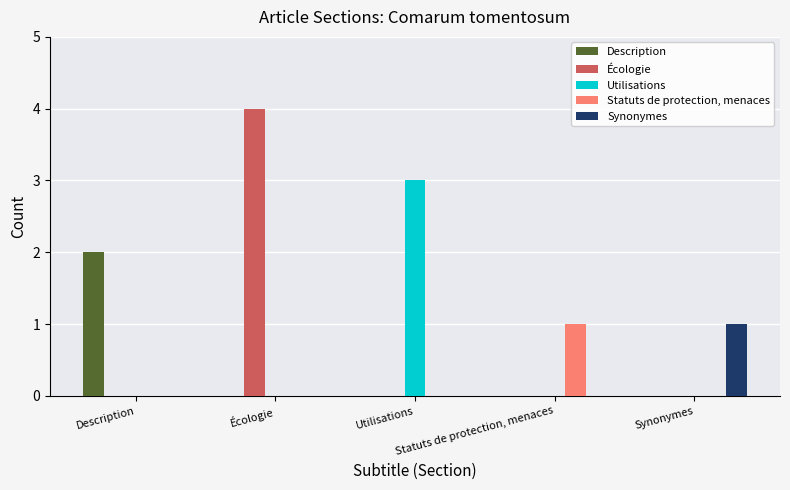

Does the chart contain stacked bars?

No